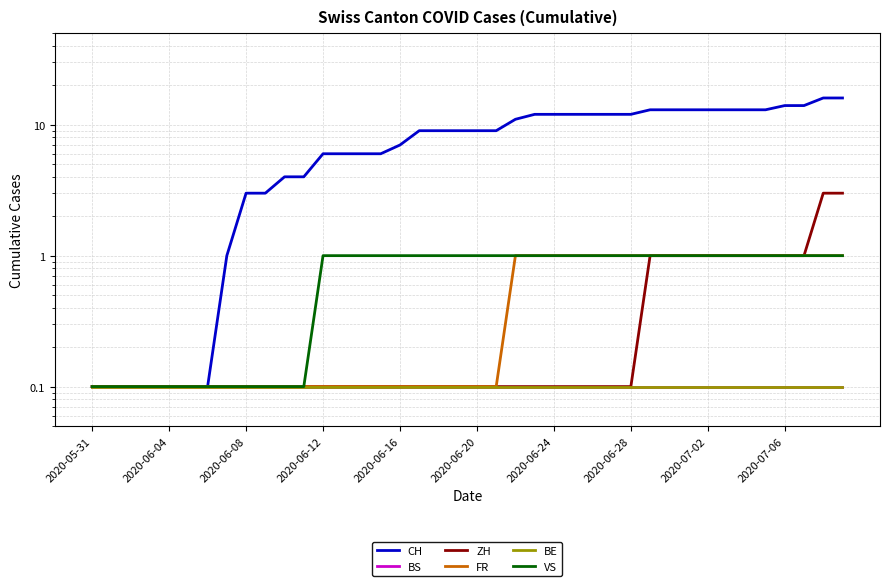

Reading left to right, what are all the values shown in this chart?

CH: 0.1	0.1	0.1	0.1	0.1	0.1	0.1	1.0	3.0	3.0	4.0	4.0	6.0	6.0	6.0	6.0	7.0	9.0	9.0	9.0	9.0	9.0	11.0	12.0	12.0	12.0	12.0	12.0	12.0	13.0	13.0	13.0	13.0	13.0	13.0	13.0	14.0	14.0	16.0	16.0
BS: 0.1	0.1	0.1	0.1	0.1	0.1	0.1	0.1	0.1	0.1	0.1	0.1	0.1	0.1	0.1	0.1	0.1	0.1	0.1	0.1	0.1	0.1	0.1	0.1	0.1	0.1	0.1	0.1	0.1	0.1	0.1	0.1	0.1	0.1	0.1	0.1	0.1	0.1	0.1	0.1
ZH: 0.1	0.1	0.1	0.1	0.1	0.1	0.1	0.1	0.1	0.1	0.1	0.1	0.1	0.1	0.1	0.1	0.1	0.1	0.1	0.1	0.1	0.1	0.1	0.1	0.1	0.1	0.1	0.1	0.1	1.0	1.0	1.0	1.0	1.0	1.0	1.0	1.0	1.0	3.0	3.0
FR: 0.1	0.1	0.1	0.1	0.1	0.1	0.1	0.1	0.1	0.1	0.1	0.1	0.1	0.1	0.1	0.1	0.1	0.1	0.1	0.1	0.1	0.1	1.0	1.0	1.0	1.0	1.0	1.0	1.0	1.0	1.0	1.0	1.0	1.0	1.0	1.0	1.0	1.0	1.0	1.0
BE: 0.1	0.1	0.1	0.1	0.1	0.1	0.1	0.1	0.1	0.1	0.1	0.1	0.1	0.1	0.1	0.1	0.1	0.1	0.1	0.1	0.1	0.1	0.1	0.1	0.1	0.1	0.1	0.1	0.1	0.1	0.1	0.1	0.1	0.1	0.1	0.1	0.1	0.1	0.1	0.1
VS: 0.1	0.1	0.1	0.1	0.1	0.1	0.1	0.1	0.1	0.1	0.1	0.1	1.0	1.0	1.0	1.0	1.0	1.0	1.0	1.0	1.0	1.0	1.0	1.0	1.0	1.0	1.0	1.0	1.0	1.0	1.0	1.0	1.0	1.0	1.0	1.0	1.0	1.0	1.0	1.0